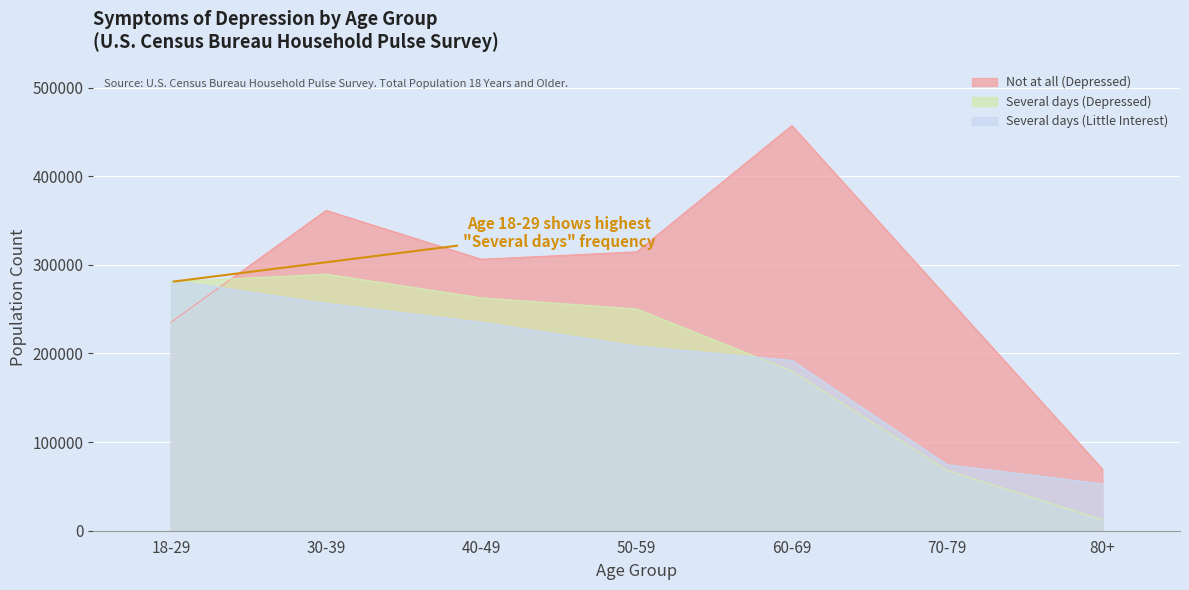

How many interior local peaks does the Not at all (Depressed) series have?

2